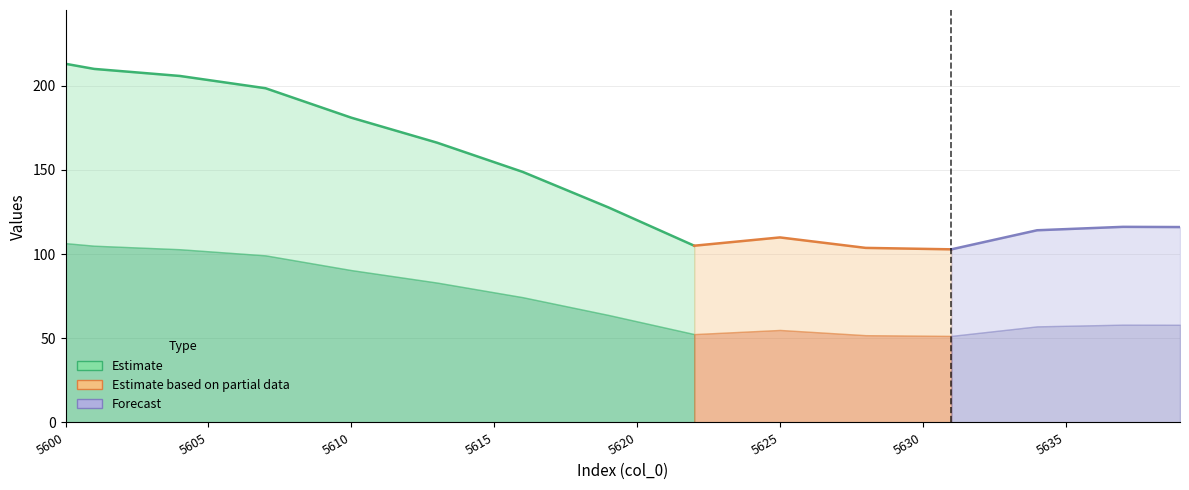

What is the value of the col_2 point at the 30th from the left?

103.4